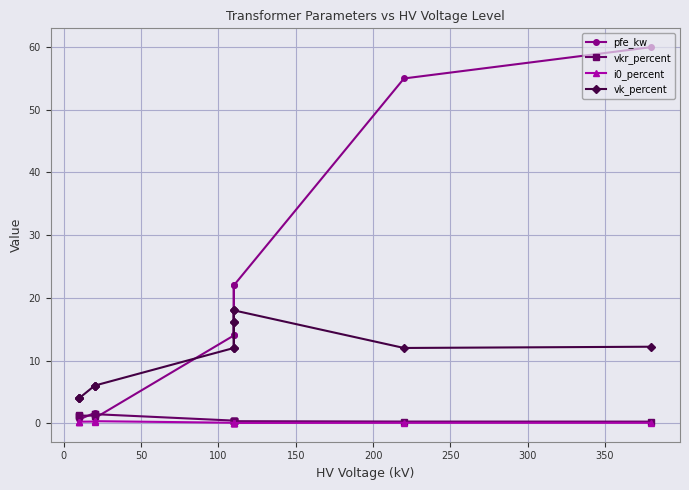

What is the value of the vkr_percent point at the 3rd from the left?

0.3